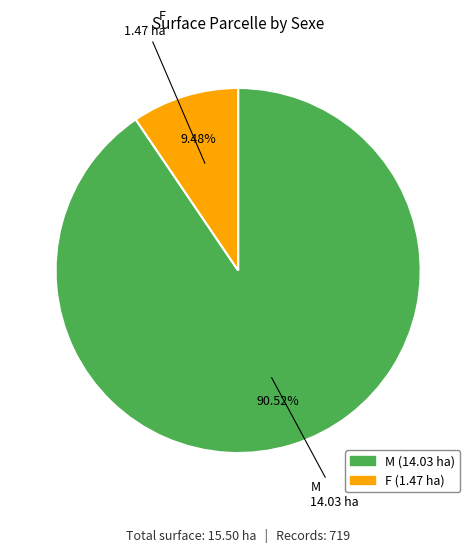

To the nearest percent, what percentage of the pie is F?

9%